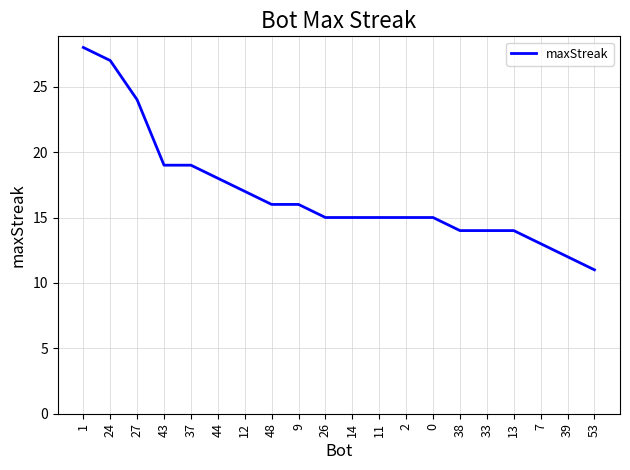

Read the value at 9.

16